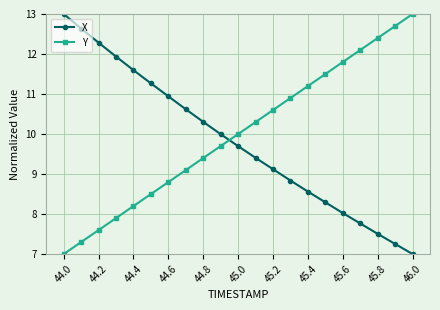

Which series ends up on top after the final intersection of Y and X?

Y